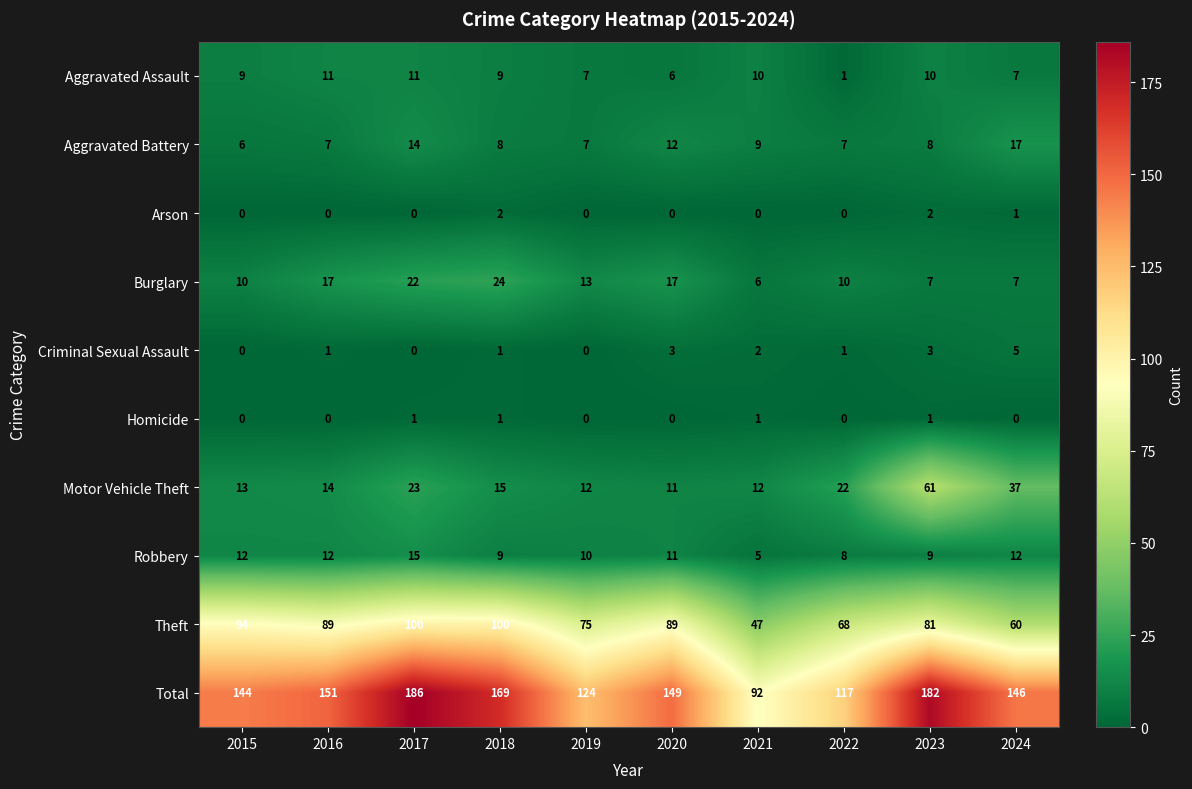

How many data points does each series have?

10